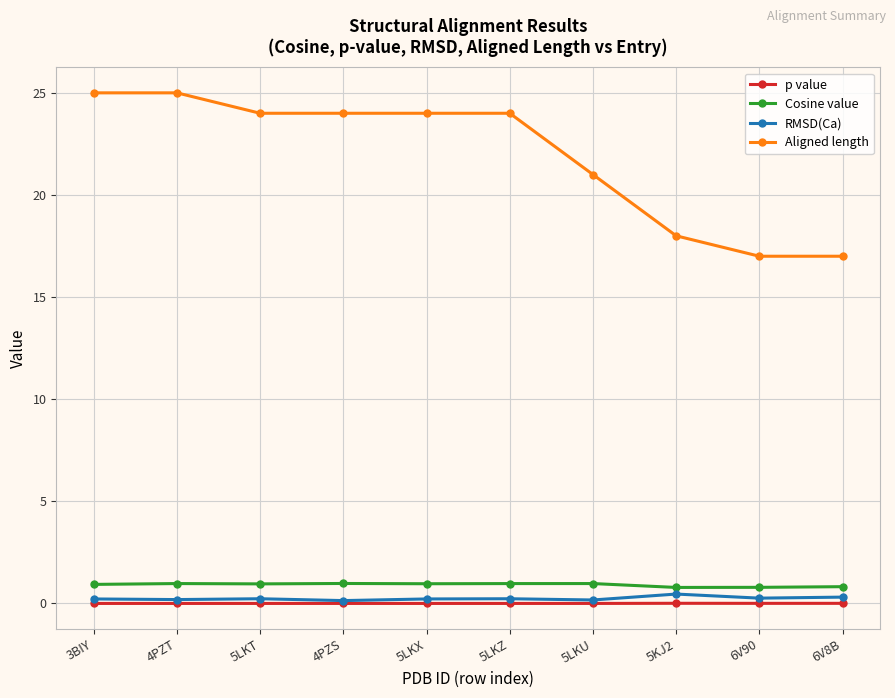

What is the spread (max minus min) of values at 6V90?

17.0